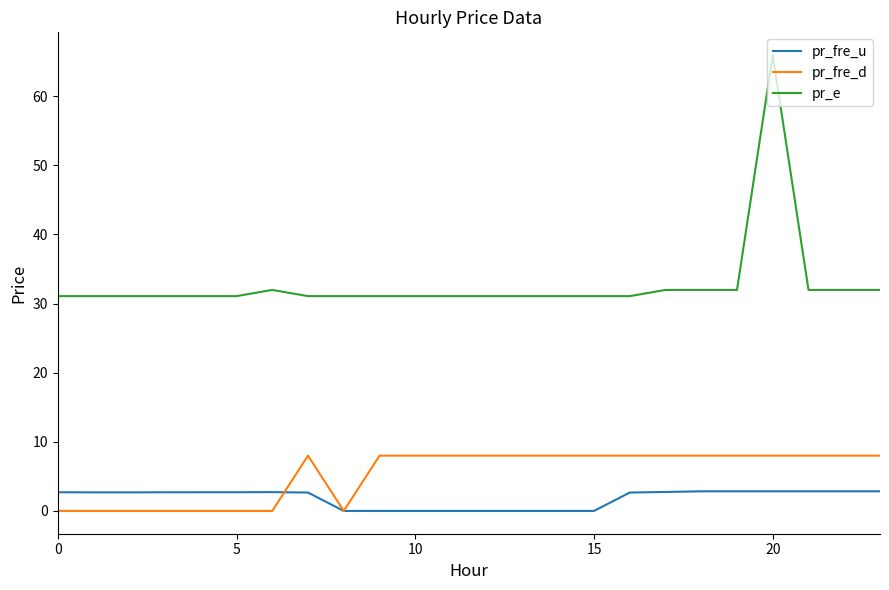

Which series has the largest range (max minus min)?

pr_e